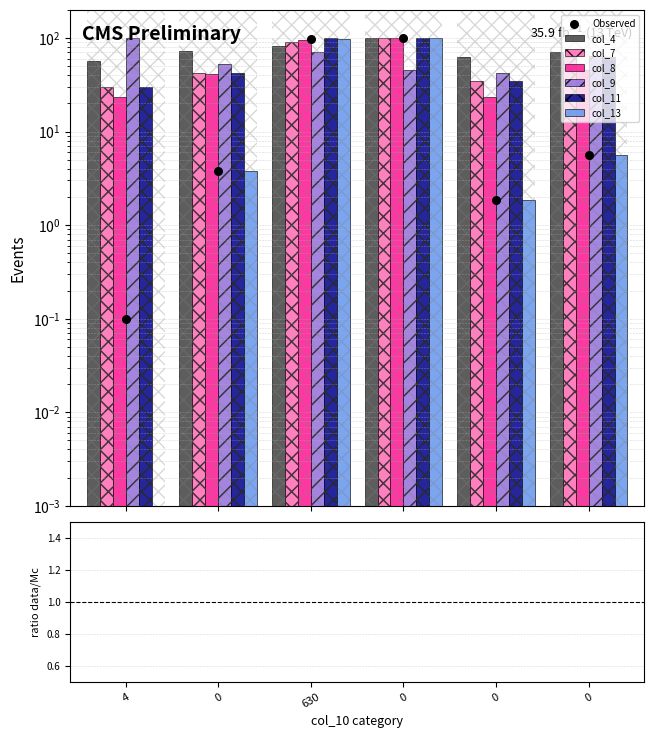

What are all the series names shown in the legend?

col_4, col_7, col_8, col_9, col_11, col_13